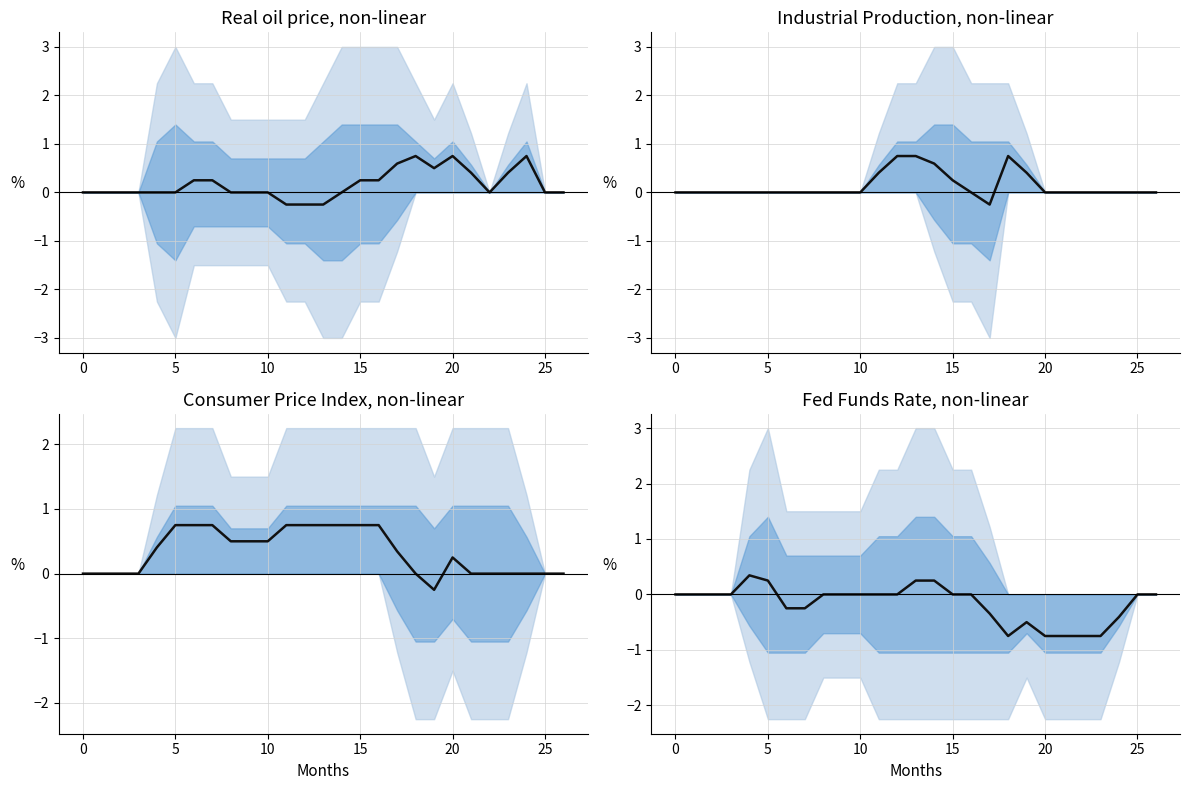

Reading right to left, extract all data points from this chart.

col_15 & col_16 central: 0.0	0.0	0.8	0.4	0.0	0.4	0.8	0.5	0.8	0.6	0.2	0.2	0.0	-0.2	-0.2	-0.2	0.0	0.0	0.0	0.2	0.2	0.0	0.0	0.0	0.0	0.0	0.0
col_12 & col_13 central: 0.0	0.0	0.0	0.0	0.0	0.0	0.0	0.4	0.8	-0.2	0.0	0.2	0.6	0.8	0.8	0.4	0.0	0.0	0.0	0.0	0.0	0.0	0.0	0.0	0.0	0.0	0.0
col_14 & col_11 central: 0.0	0.0	0.0	0.0	0.0	0.0	0.2	-0.2	0.0	0.3	0.8	0.8	0.8	0.8	0.8	0.8	0.5	0.5	0.5	0.8	0.8	0.8	0.4	0.0	0.0	0.0	0.0
col_16 & col_14 central: 0.0	0.0	-0.4	-0.8	-0.8	-0.8	-0.8	-0.5	-0.8	-0.3	0.0	0.0	0.2	0.2	0.0	0.0	0.0	0.0	0.0	-0.2	-0.2	0.2	0.3	0.0	0.0	0.0	0.0